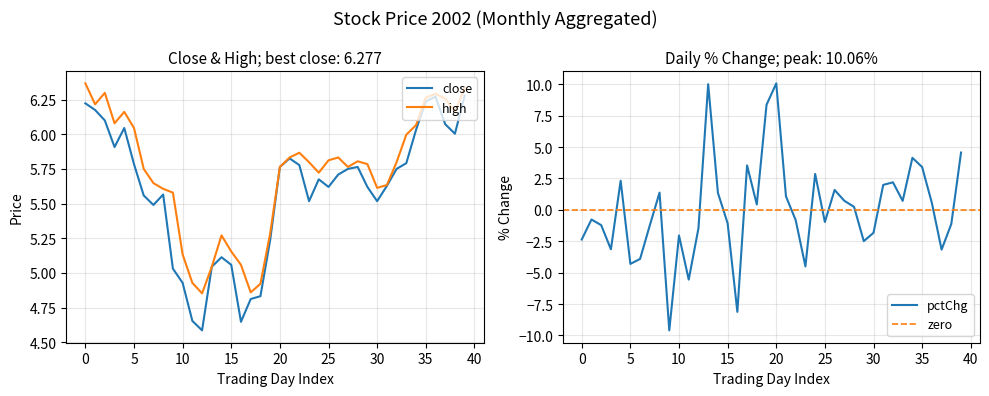

At 8, list the series in order from smallest to largest.

pctChg_mean, close, high